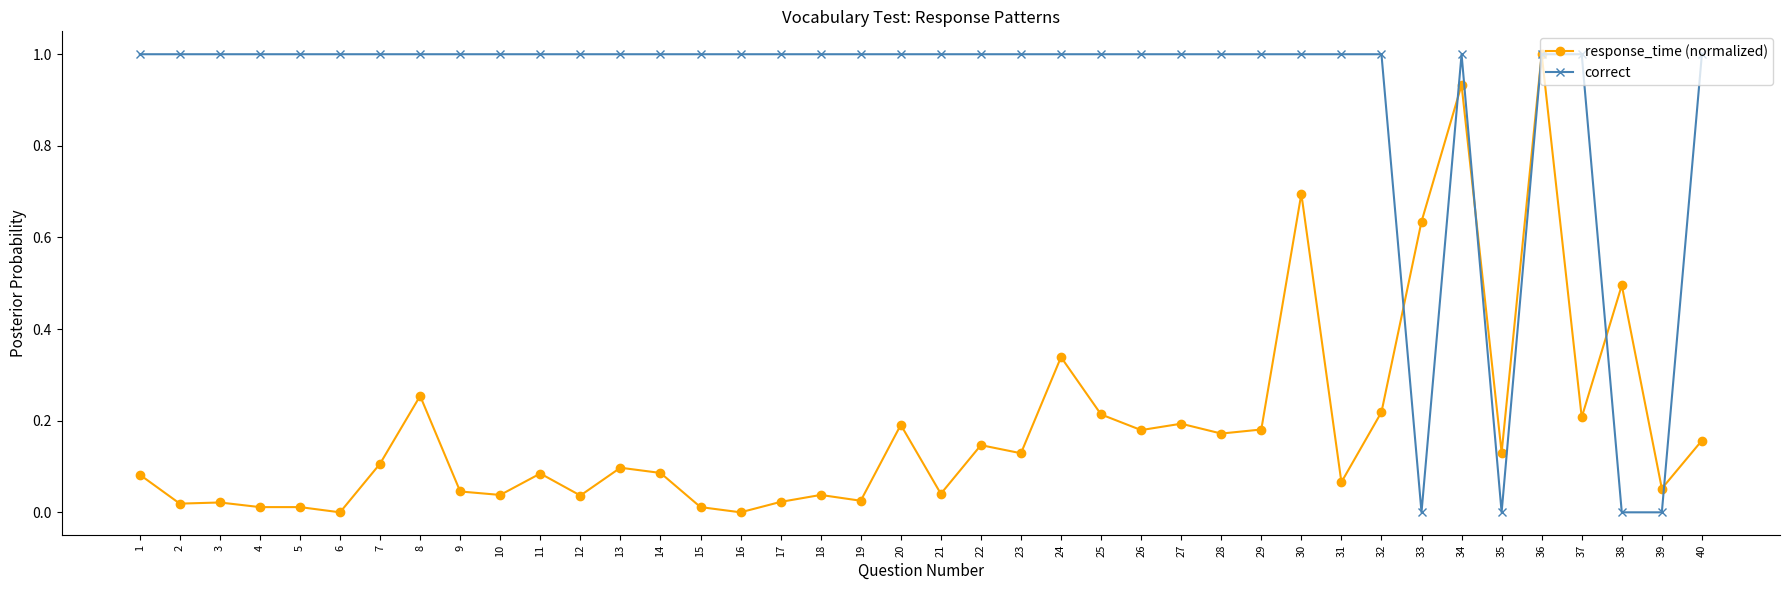

What is the difference between the maximum and second lowest values in the response_time (normalized) series?

1.0